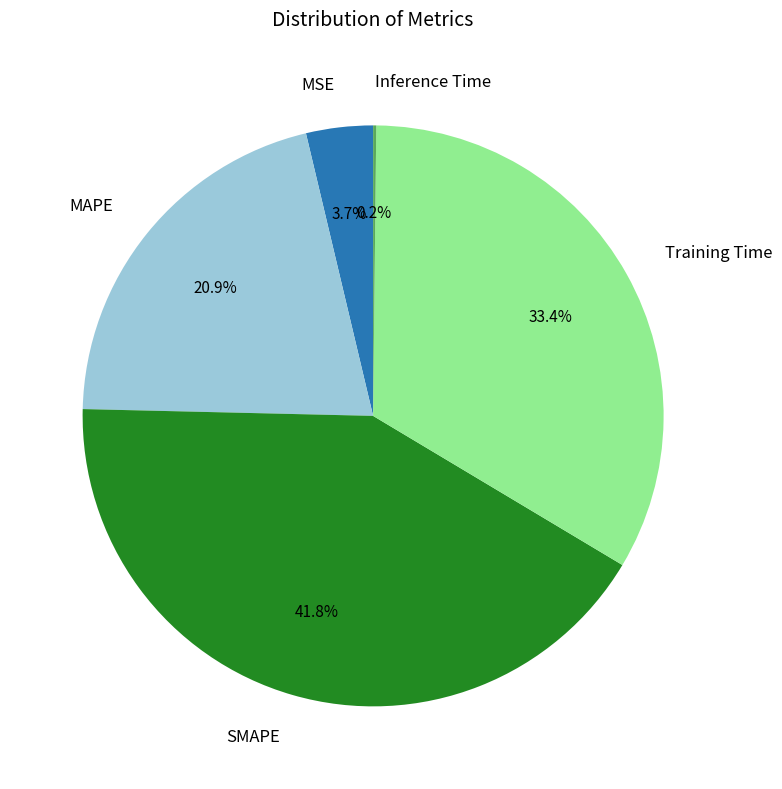

To the nearest percent, what portion does Training Time represent?

33%